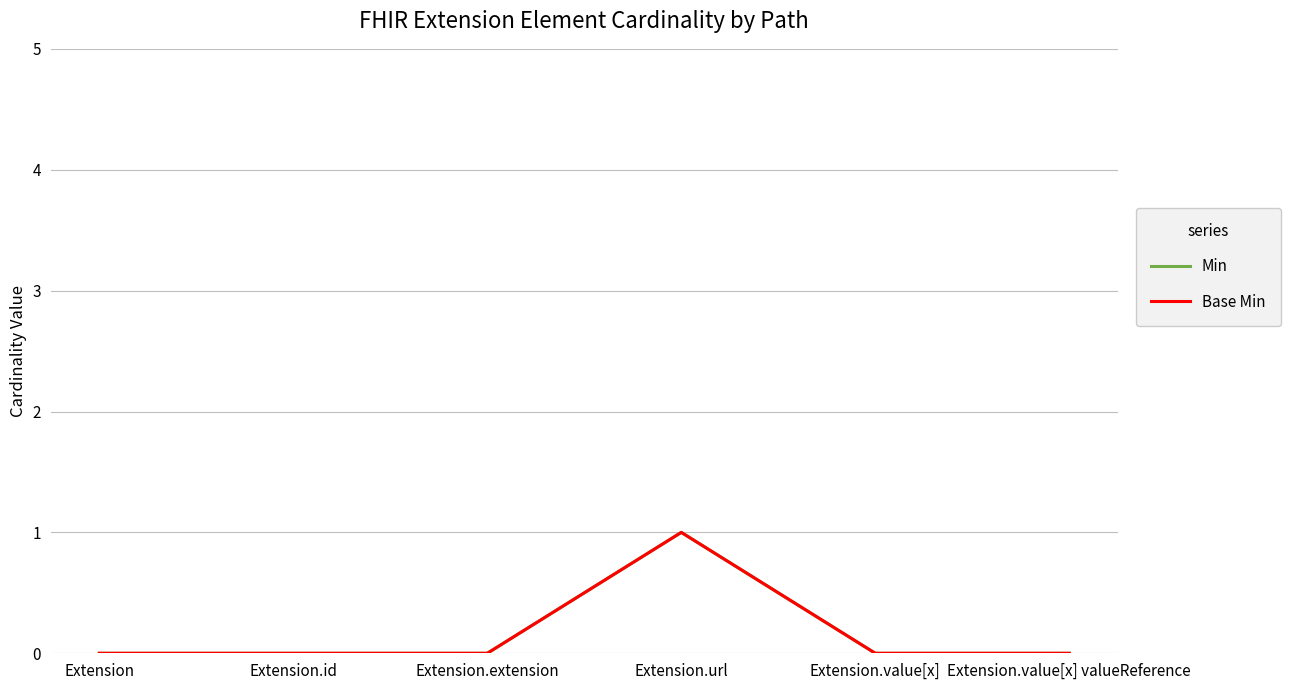

At Extension.value[x] valueReference, list the series in order from smallest to largest.

Min, Base Min